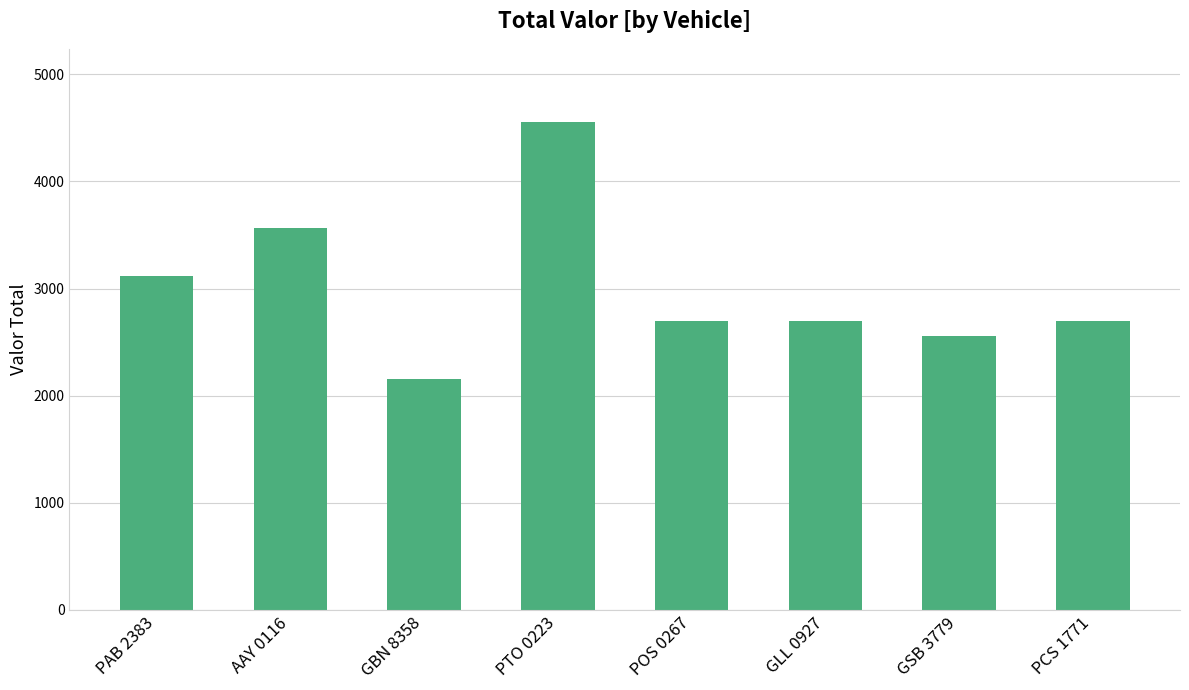

Reading left to right, extract all data points from this chart.

3115	3565	2160	4555	2695	2695	2560	2695